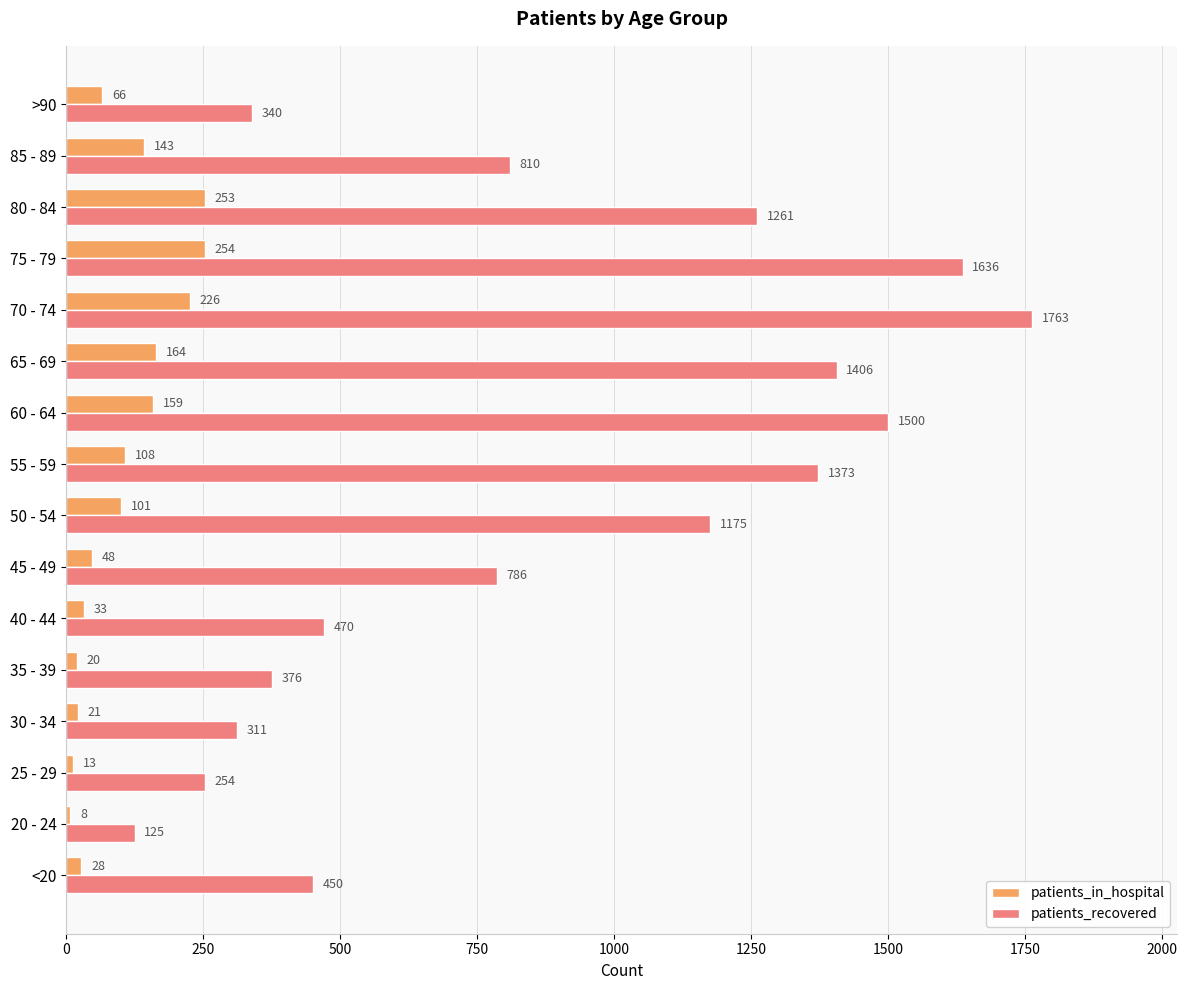

What is the approximate value of patients_in_hospital at >90?

66